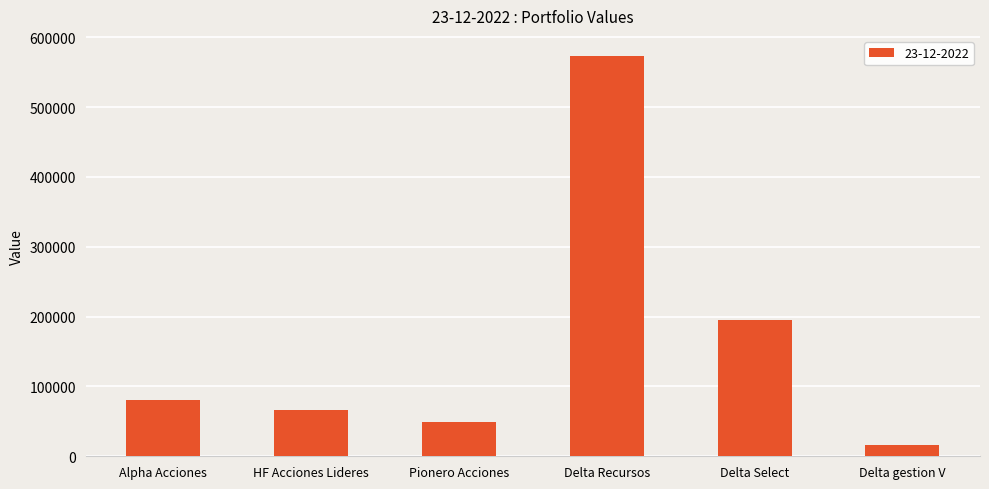

What value does the data have at Delta Select?

194681.0